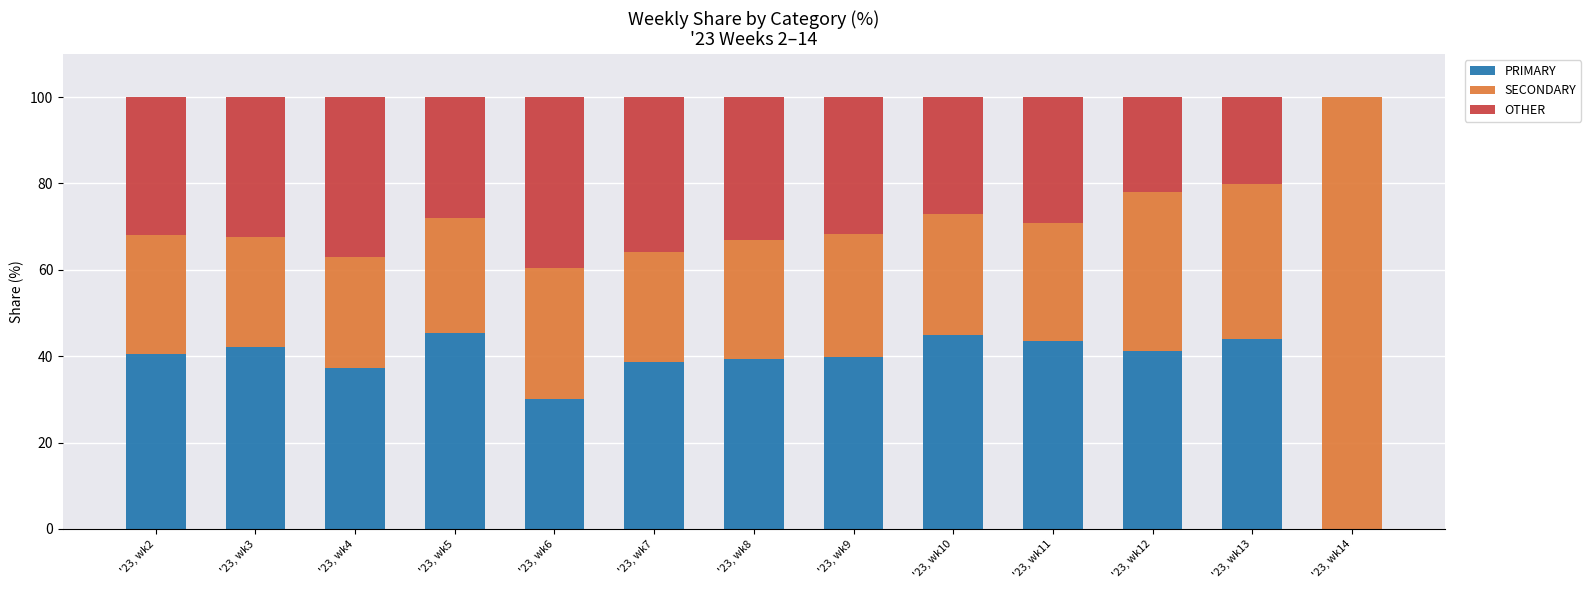

Is it true that PRIMARY equals 24.3 at '23, wk14?

False